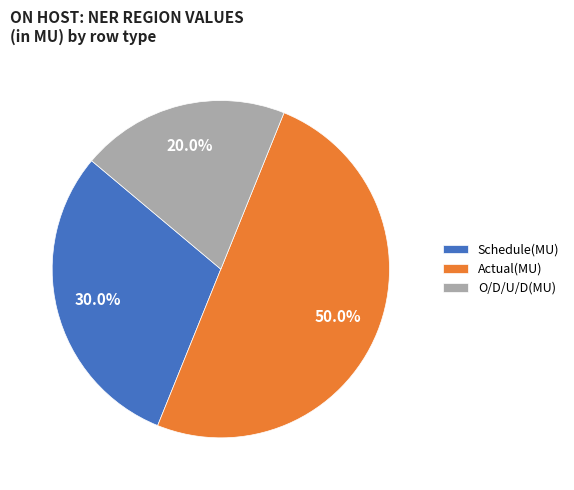

Does O/D/U/D(MU) account for over 50% of the chart?

No